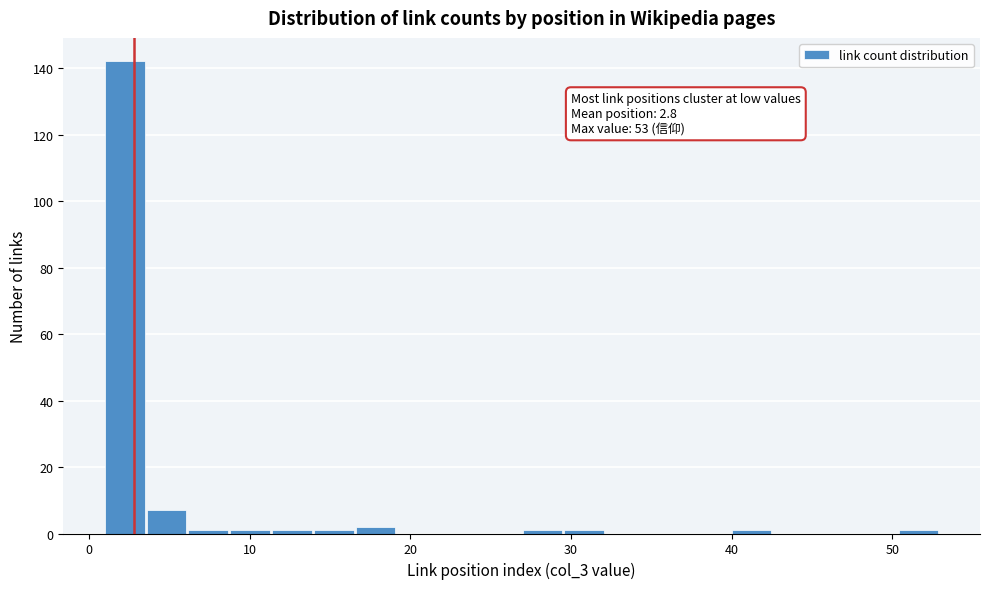

Read against the x-axis, roughly where is the centre of the tallest bar?

2